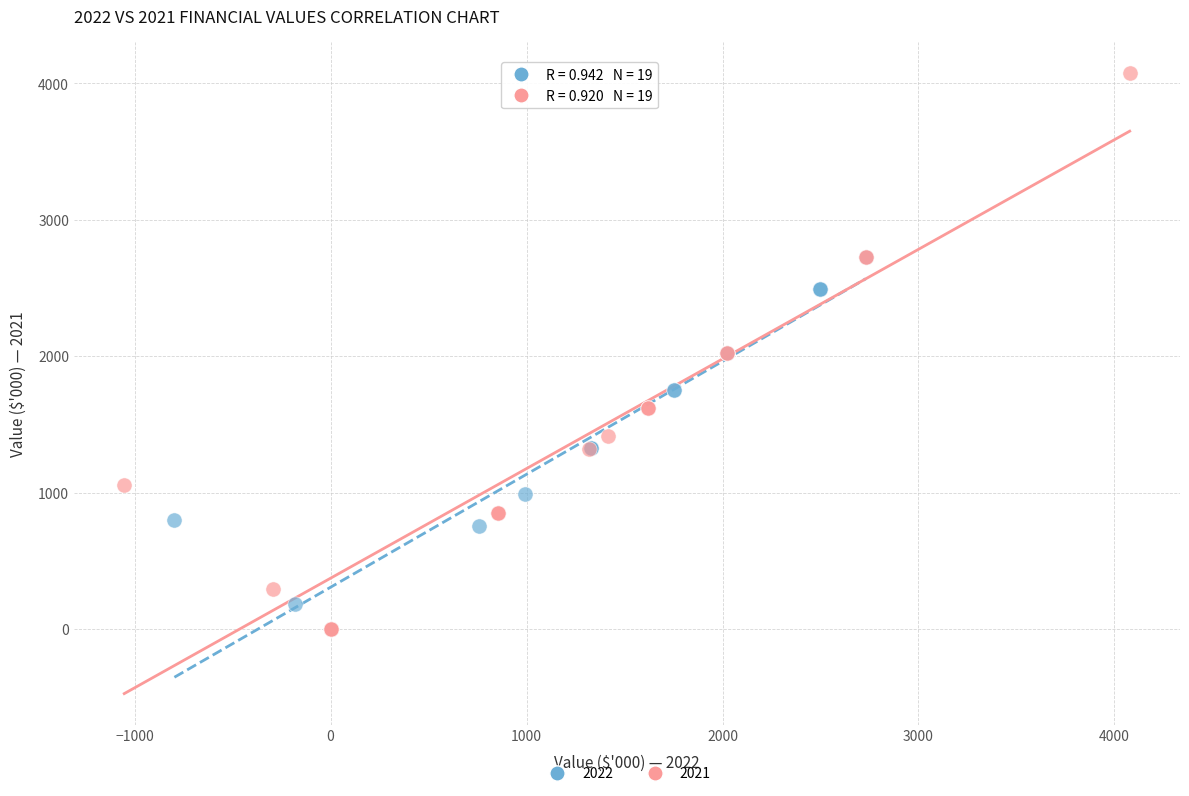

Which series contains the highest Y value?

2021